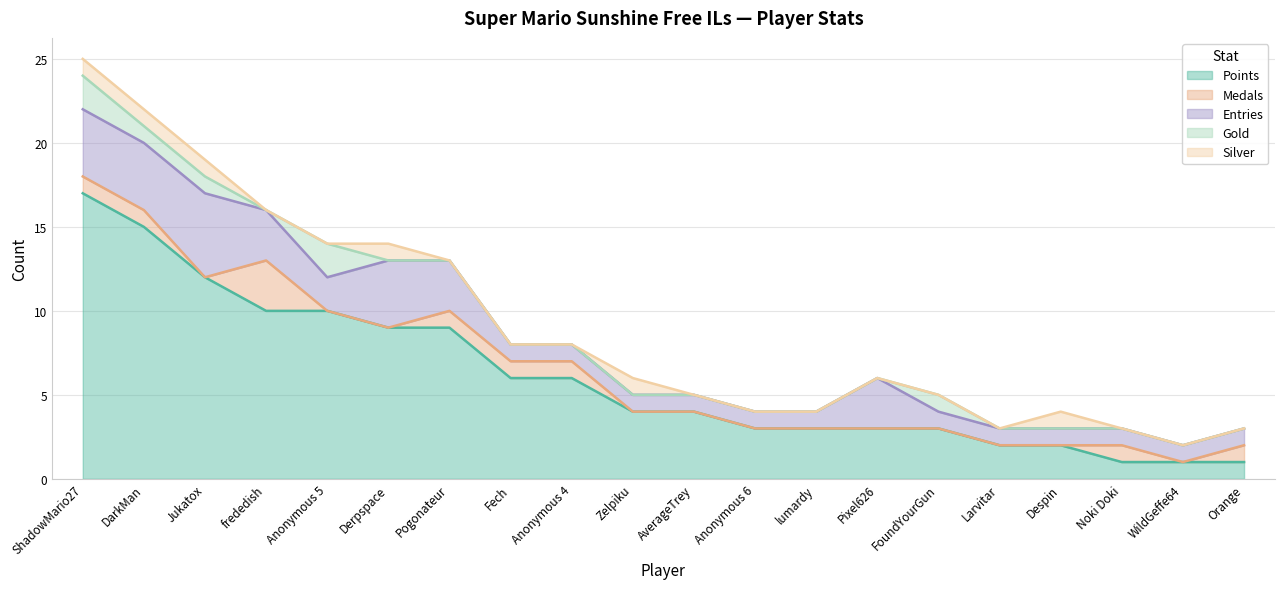

At which category is the sum across all series the highest?

ShadowMario27